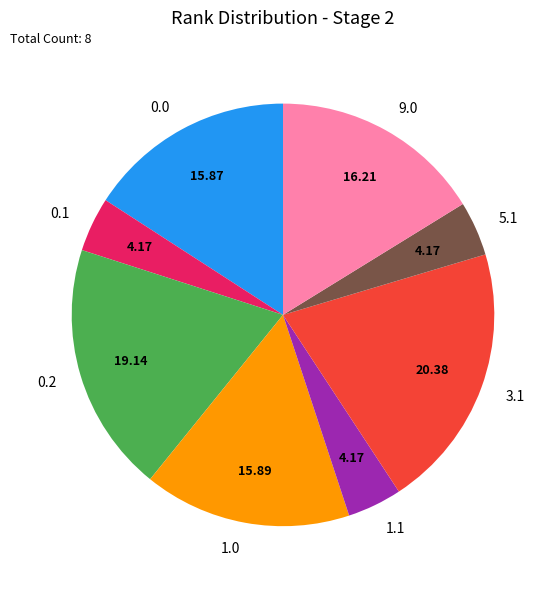

Approximately how many times larger is the value at 0.0 compared to 3.1?

0.8